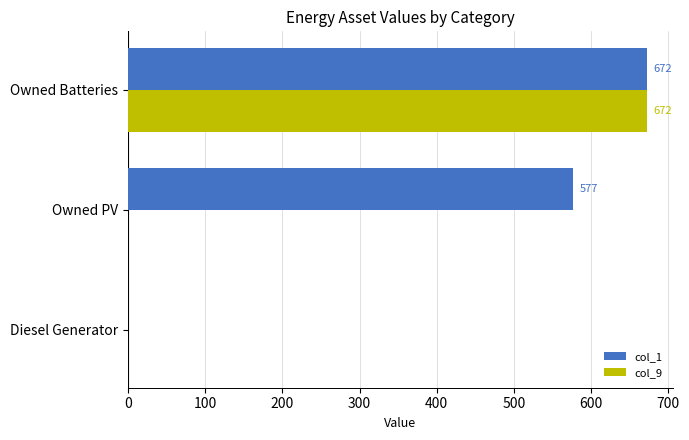

How many values in col_1 are above zero?

2